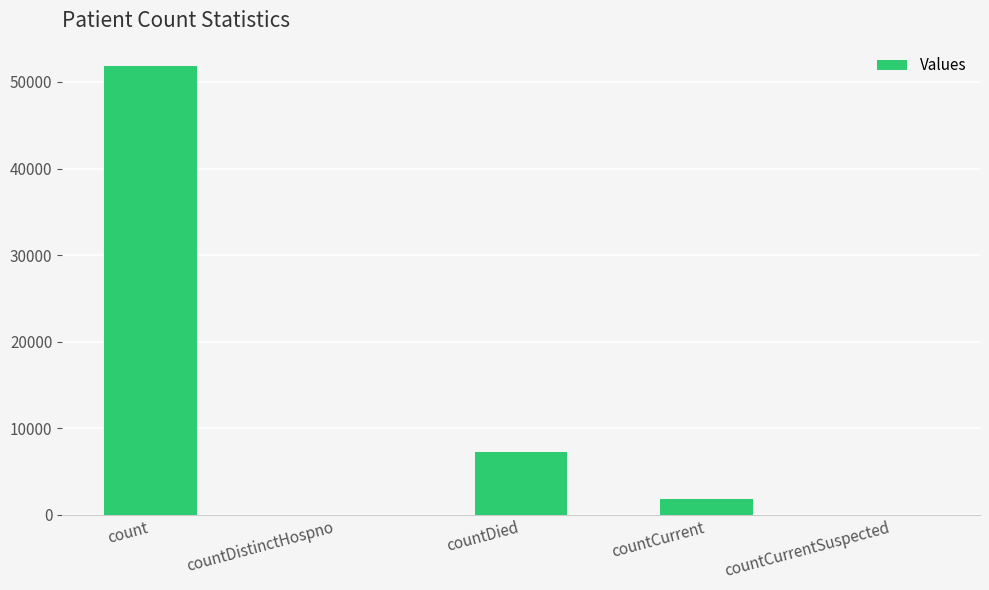

What is the approximate value at countCurrent, to the nearest 10?

1760